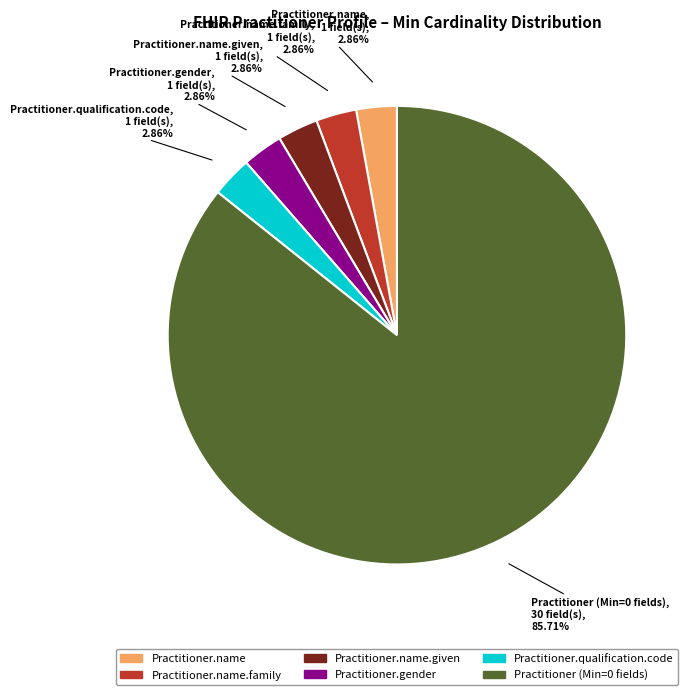

Approximately how many times larger is the value at Practitioner.qualification.code compared to Practitioner.gender?

1.0